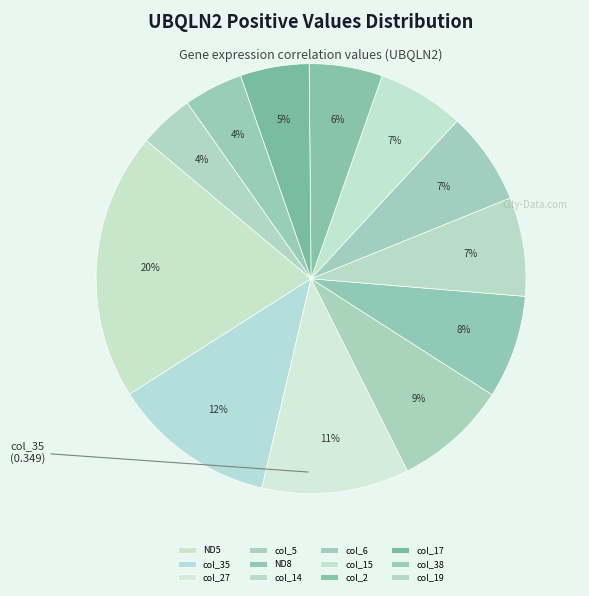

To the nearest percent, what is the difference between the largest and smallest slice percentages?

16%